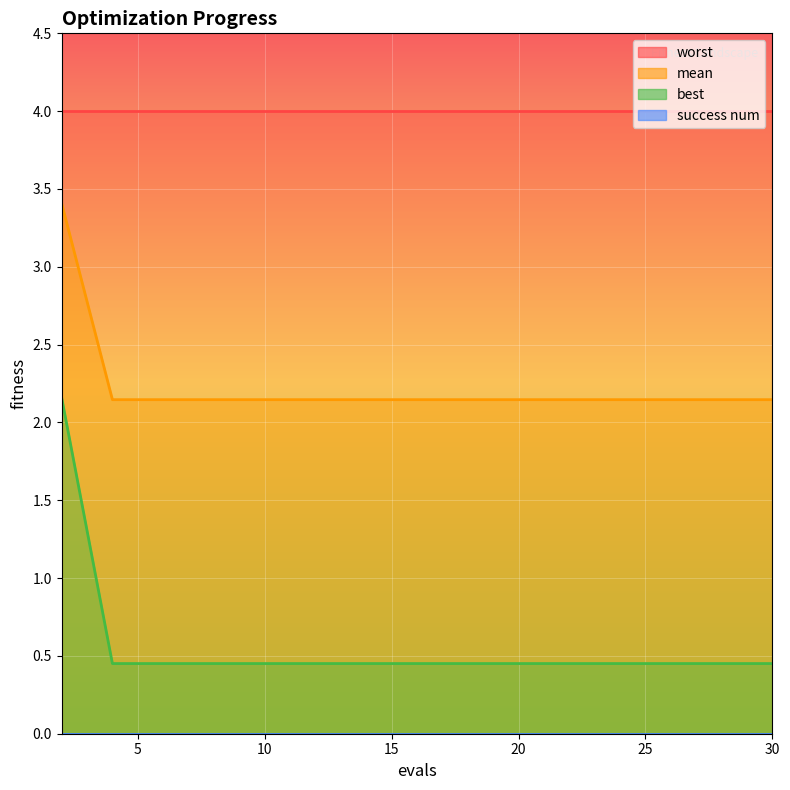

What is the total value across all series at 27?

2.6